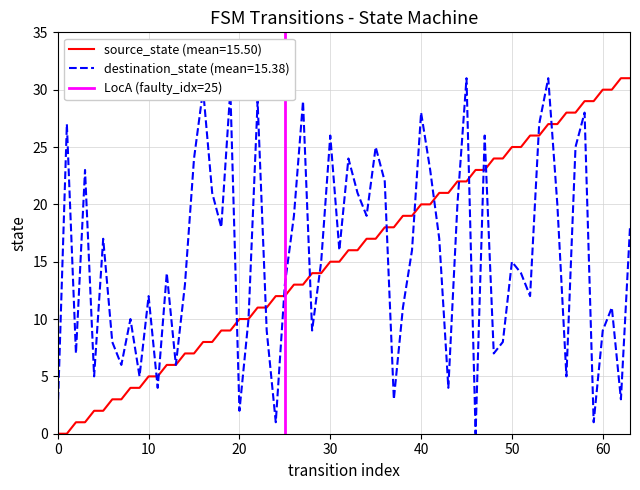

The value of source_state (mean=15.50) at 0 is 0. True or false?

True